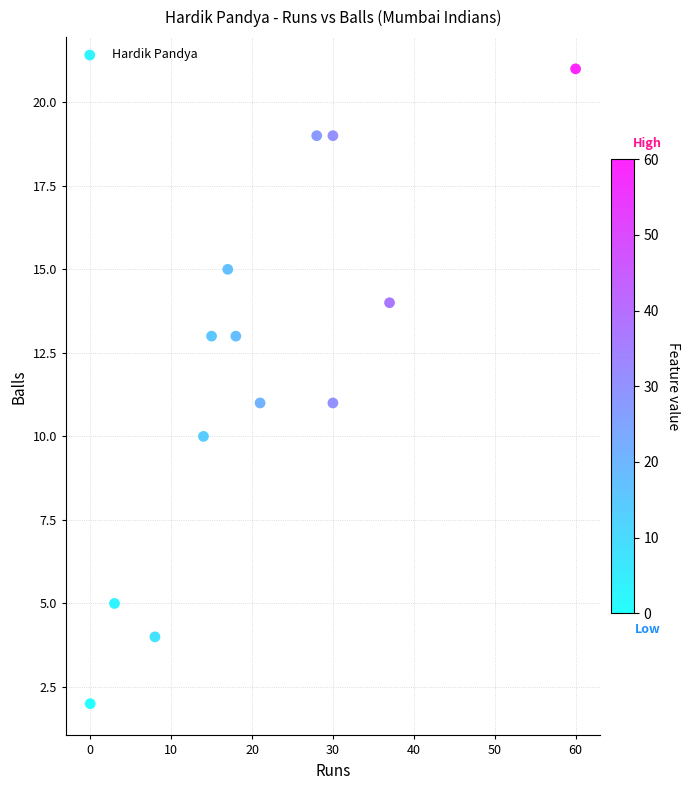

What is the range of X values (max minus min)?

60